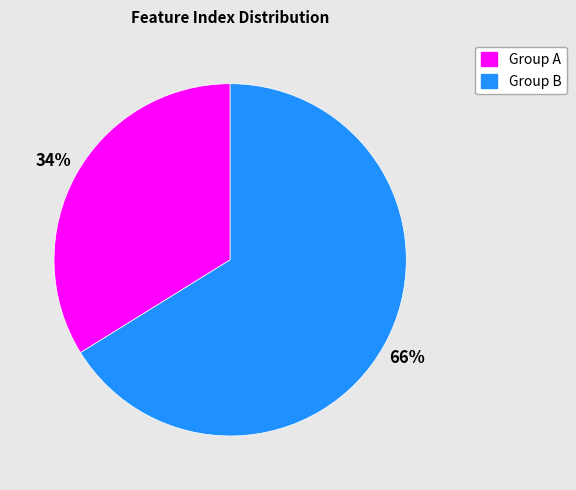

To the nearest percent, what is the difference between the largest and smallest slice percentages?

32%